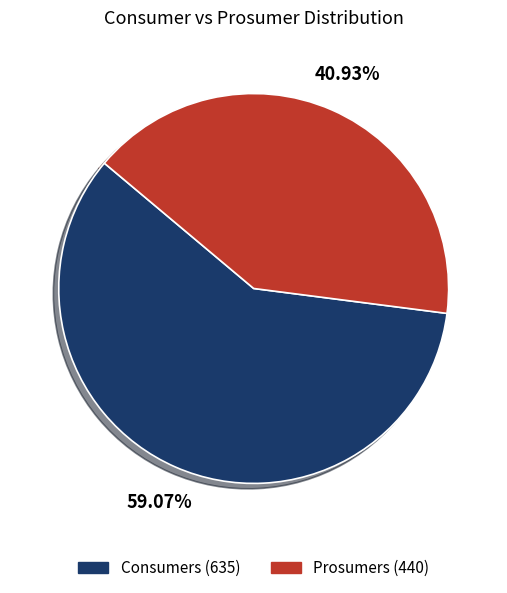

True or false: Prosumers accounts for 41% of the total.

True